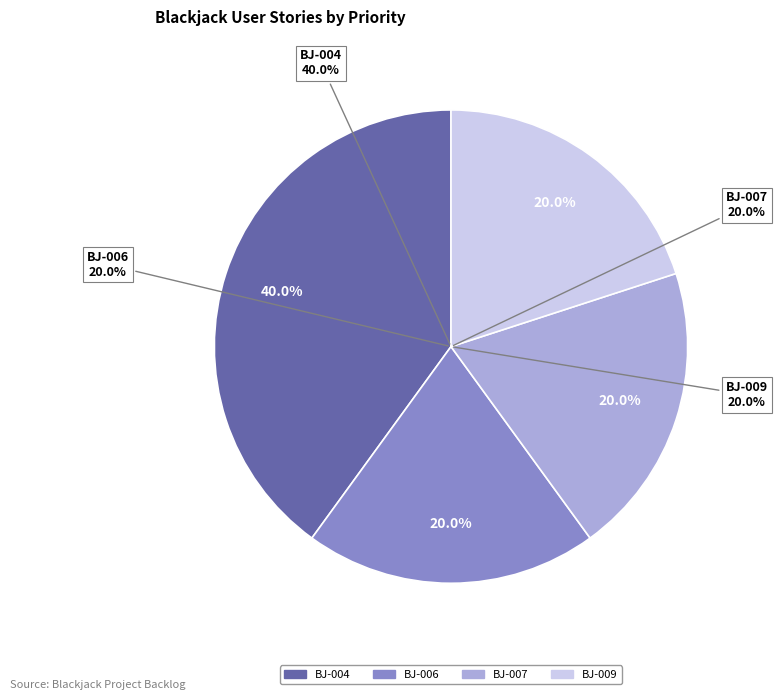

To the nearest percent, what portion does BJ-009 represent?

20%